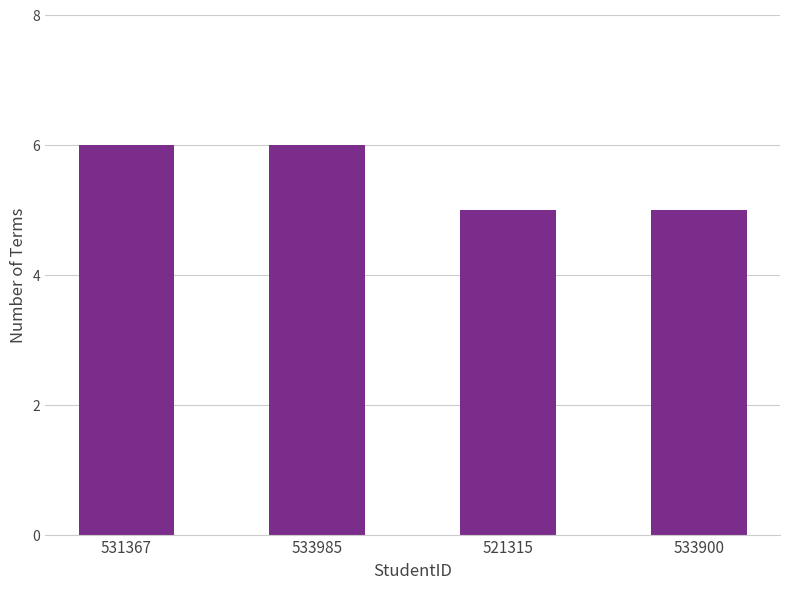

What is the difference between the second highest and minimum values?

1